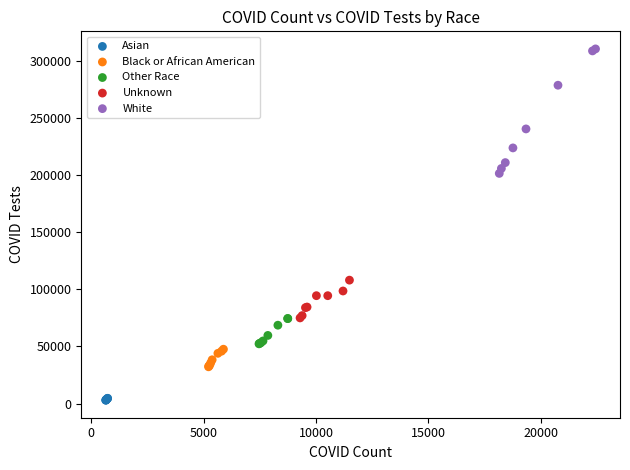

Which series reaches the minimum Y coordinate?

Asian